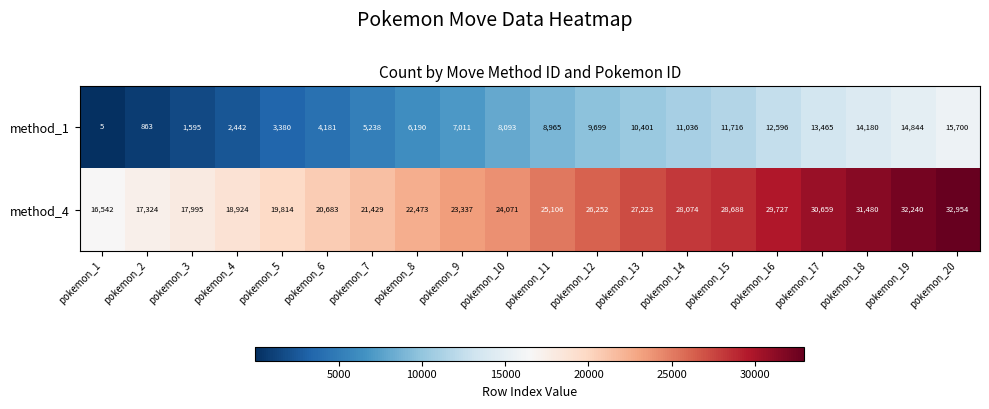

What is the spread (max minus min) of values at pokemon_19?

17396